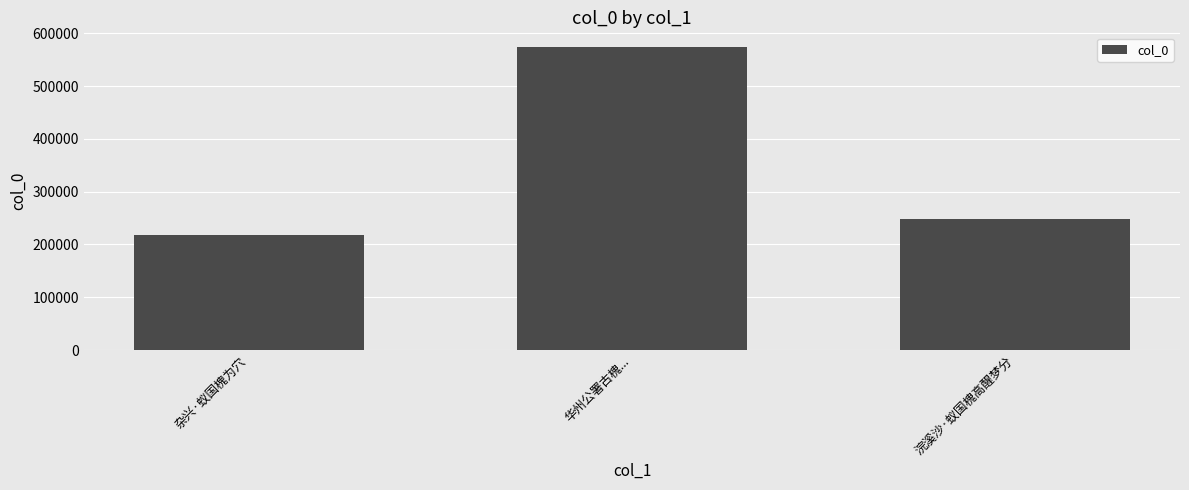

What is the smallest value displayed?

217101